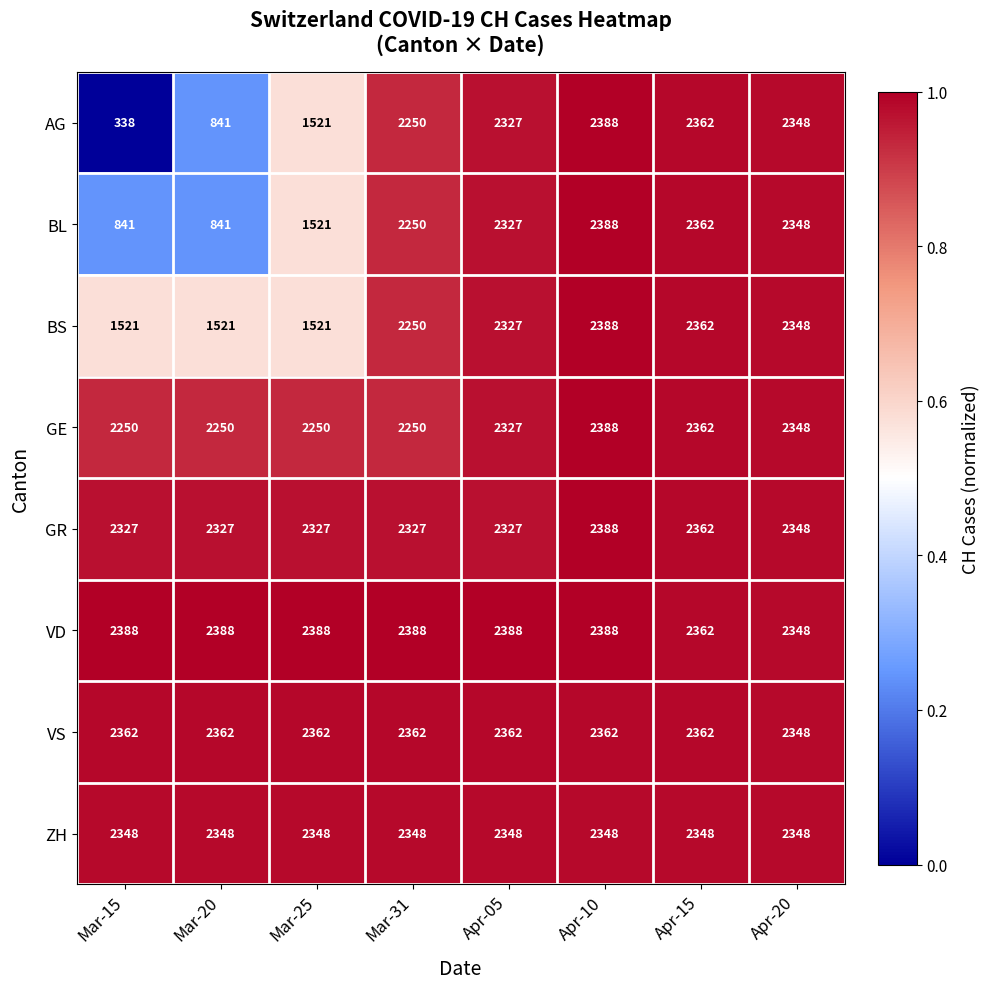

The value of GE at Apr-20 is 4113. True or false?

False